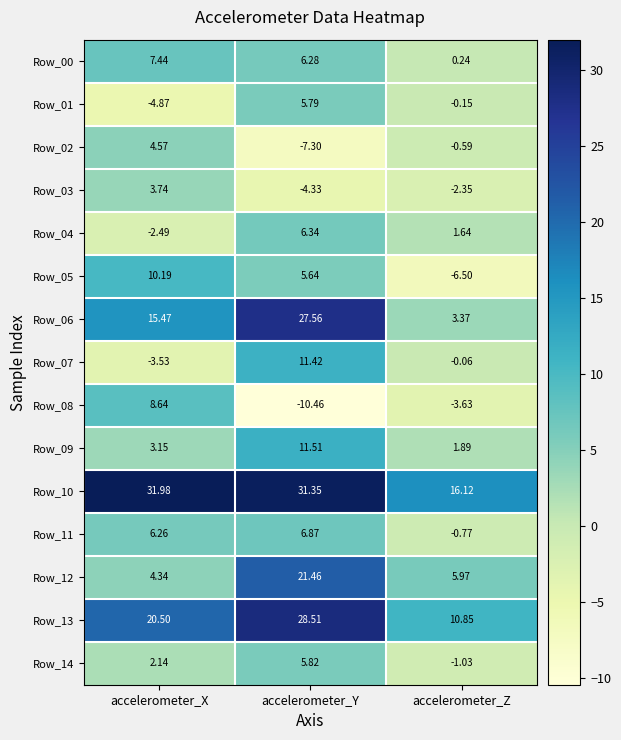

At which category is the sum across all series the highest?

accelerometer_Y